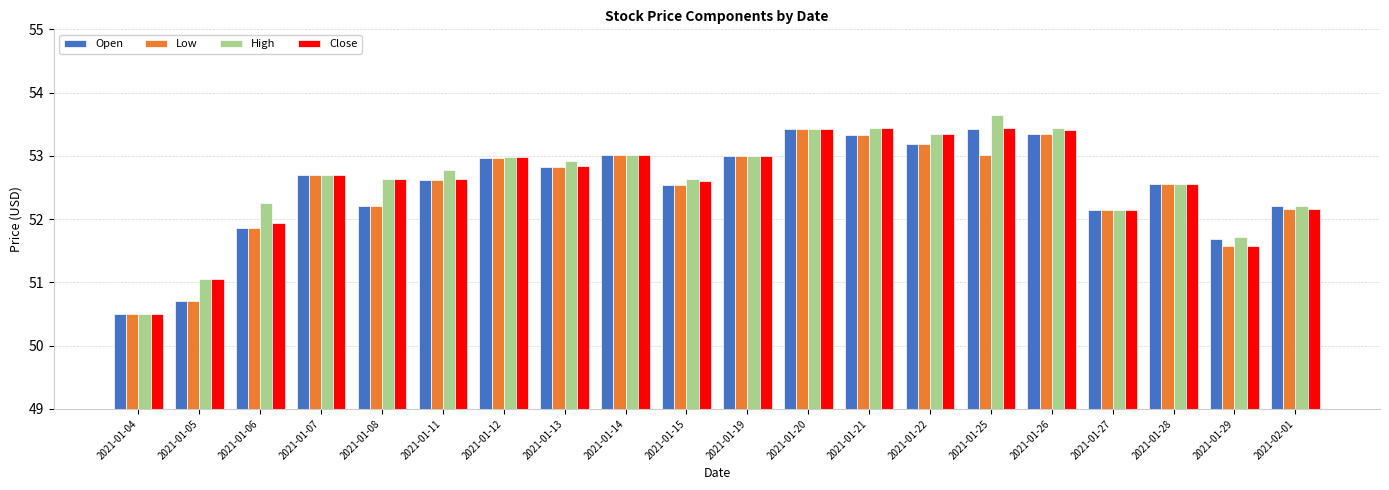

At which label is High closest to 52?

2021-01-27